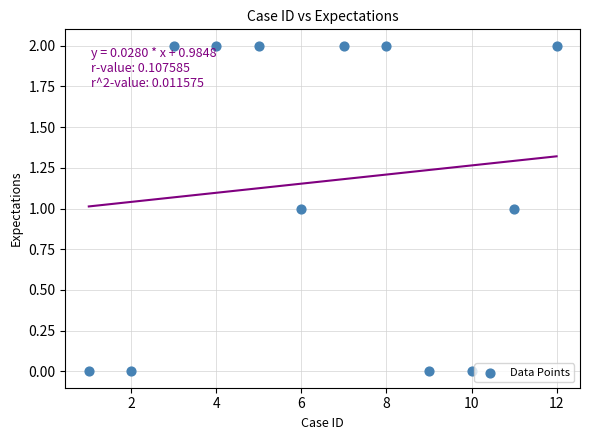

What is the average X value?

6